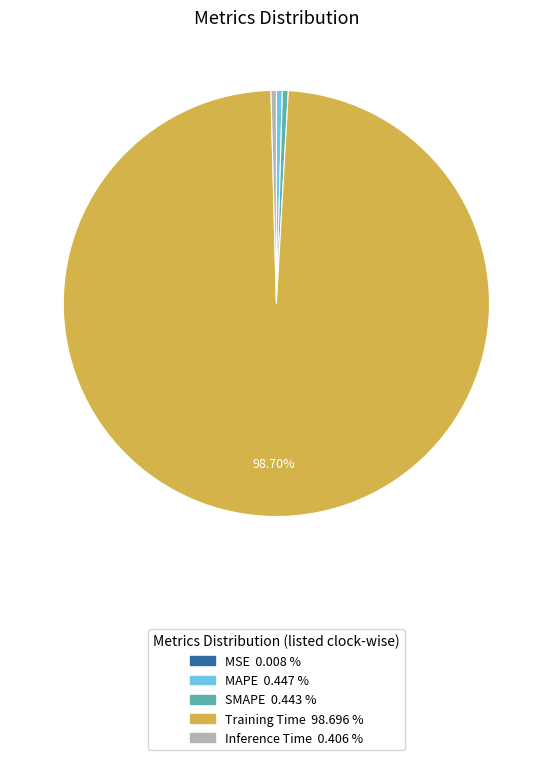

To the nearest percent, what is the difference between the largest and smallest slice percentages?

99%